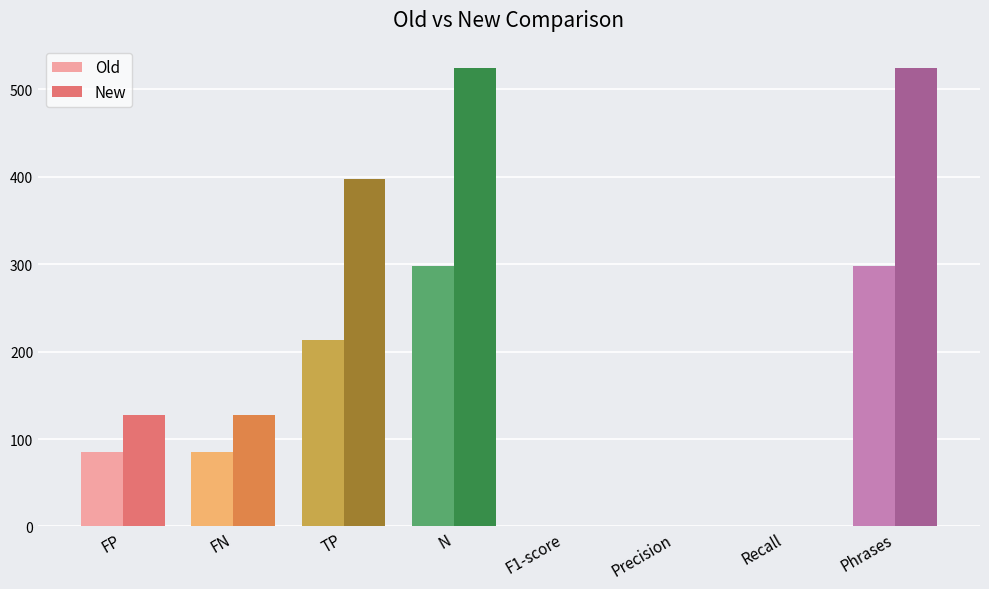

Which series changed the most between TP and Phrases?

New